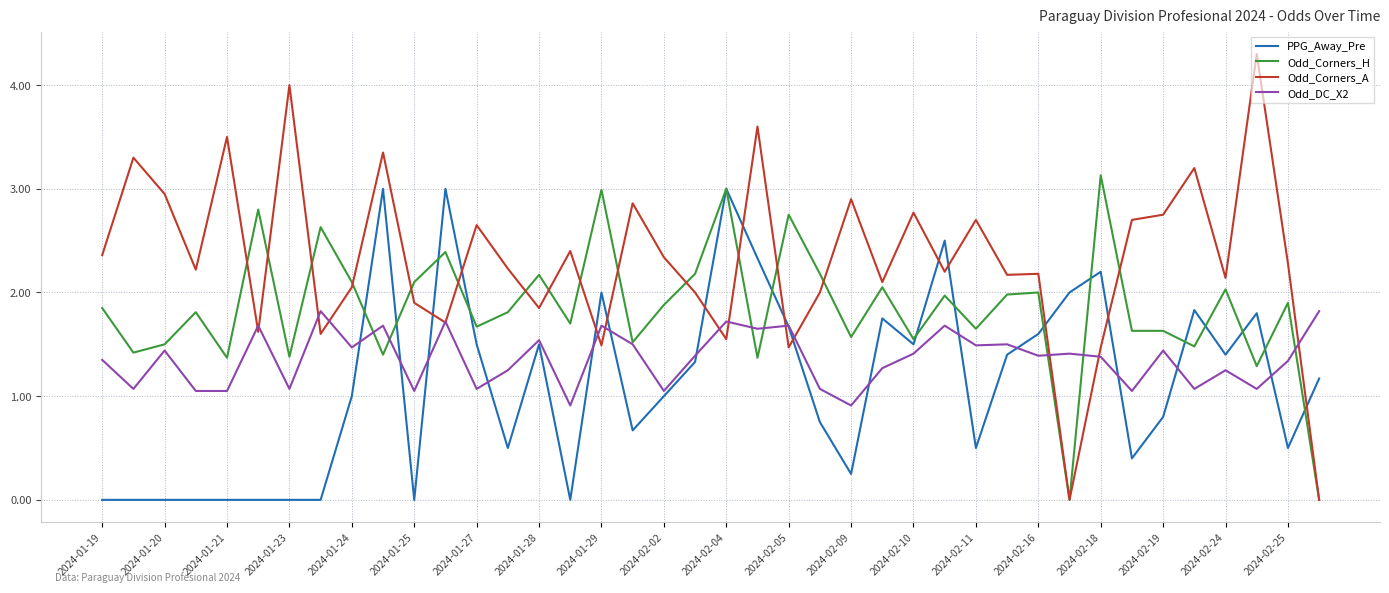

Which series ends up on top after the final intersection of Odd_DC_X2 and Odd_Corners_H?

Odd_DC_X2